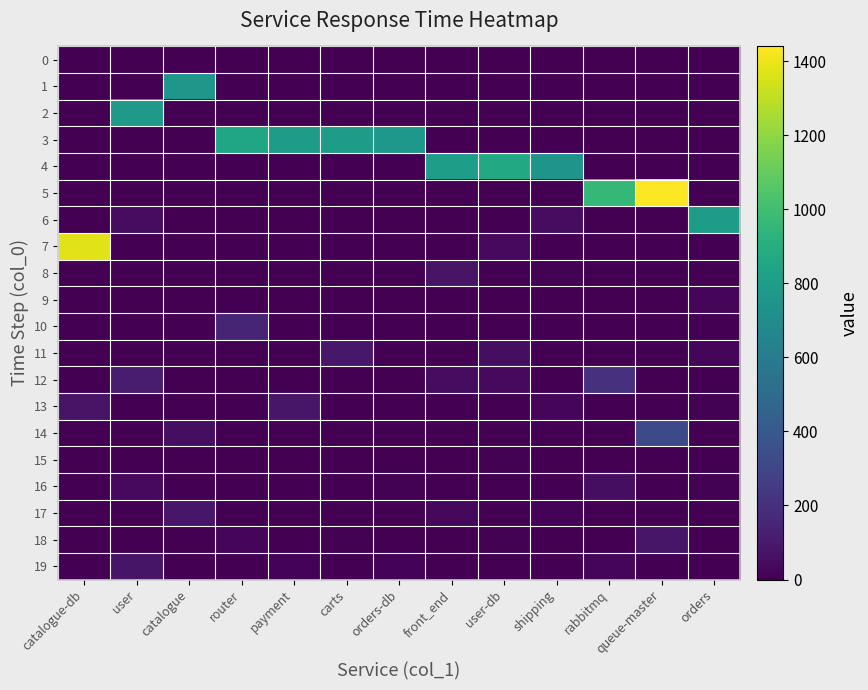

Which series changed the most between catalogue-db and orders-db?

7